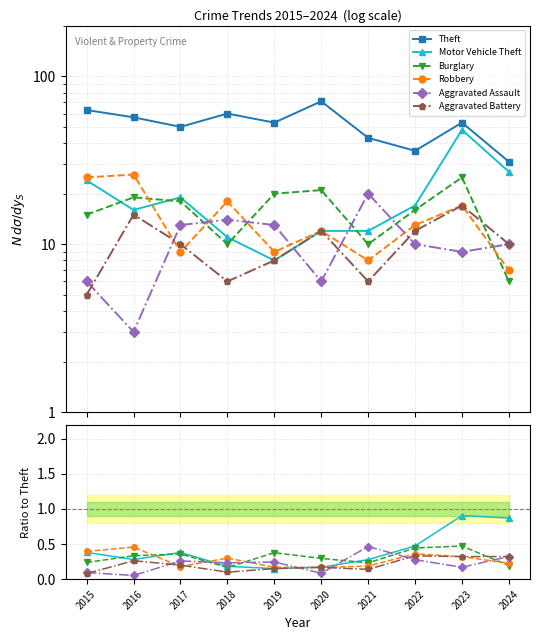

What is the sum of the Theft values at 2024 and 2022?

67.0